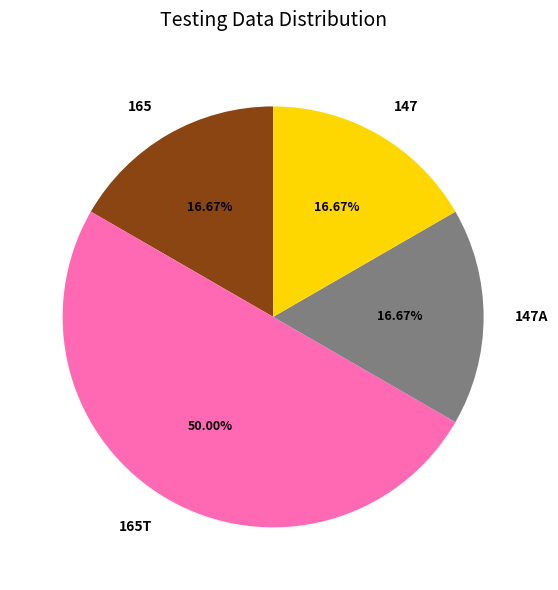

What is the ratio of the value at 165T to the value at 147A?

3.0